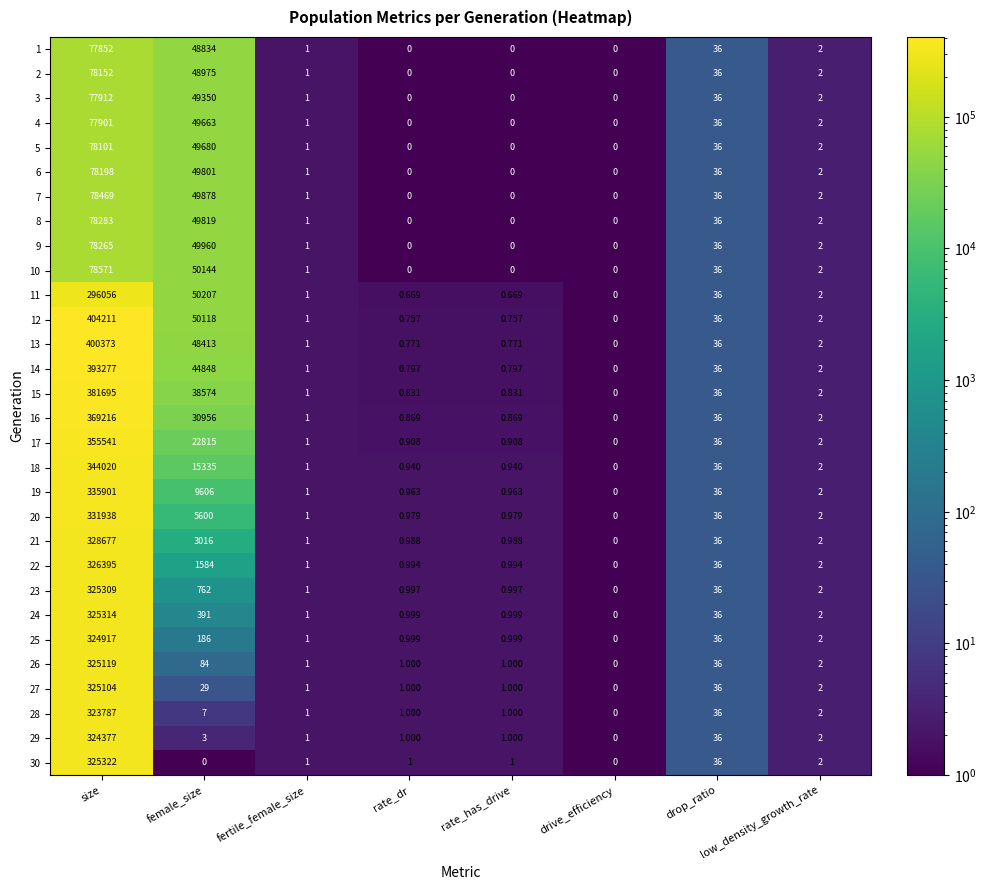

At which category is the sum across all series the highest?

size